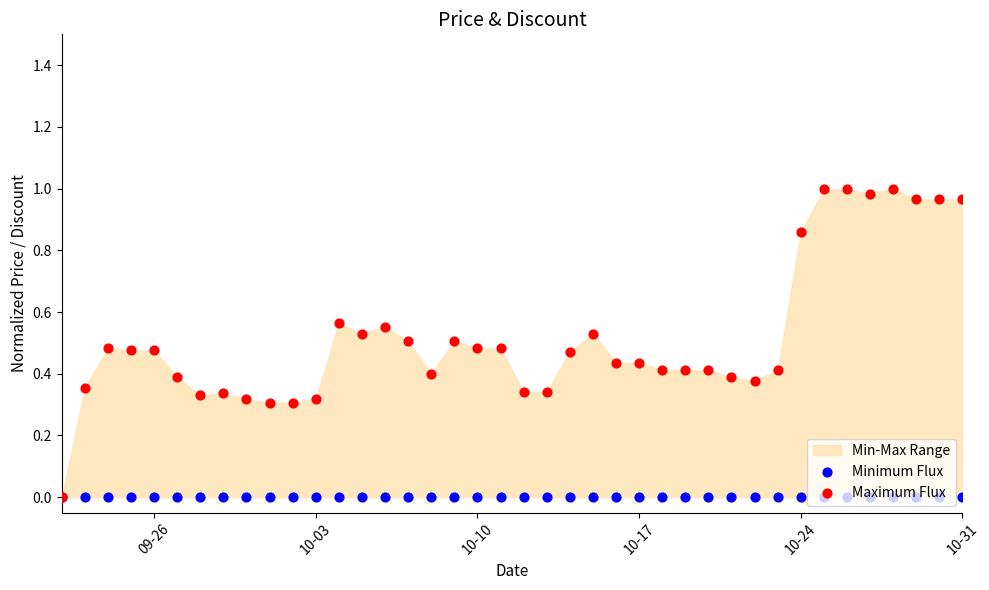

What is the total value across all series at 10-31?

1.0